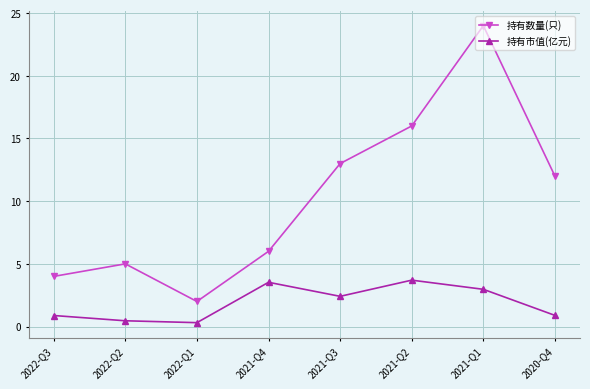

At how many categories does at least one series exceed 8?

4